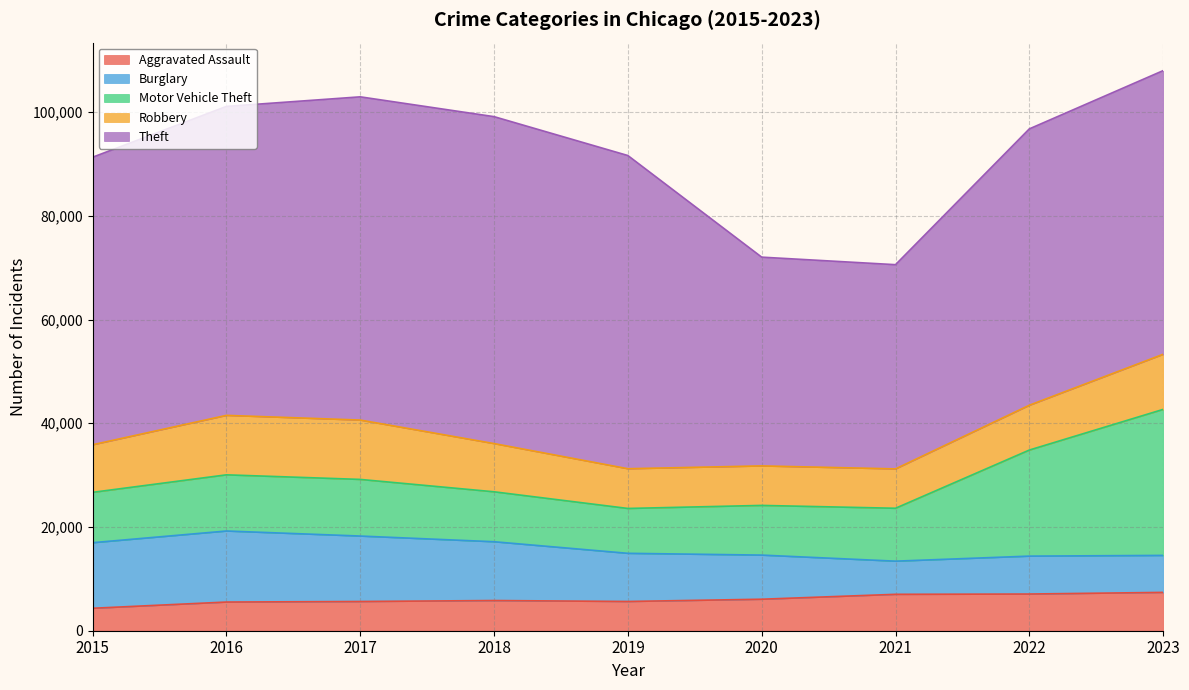

In Motor Vehicle Theft, how many points are higher than both neighbors (excluding endpoints)?

1